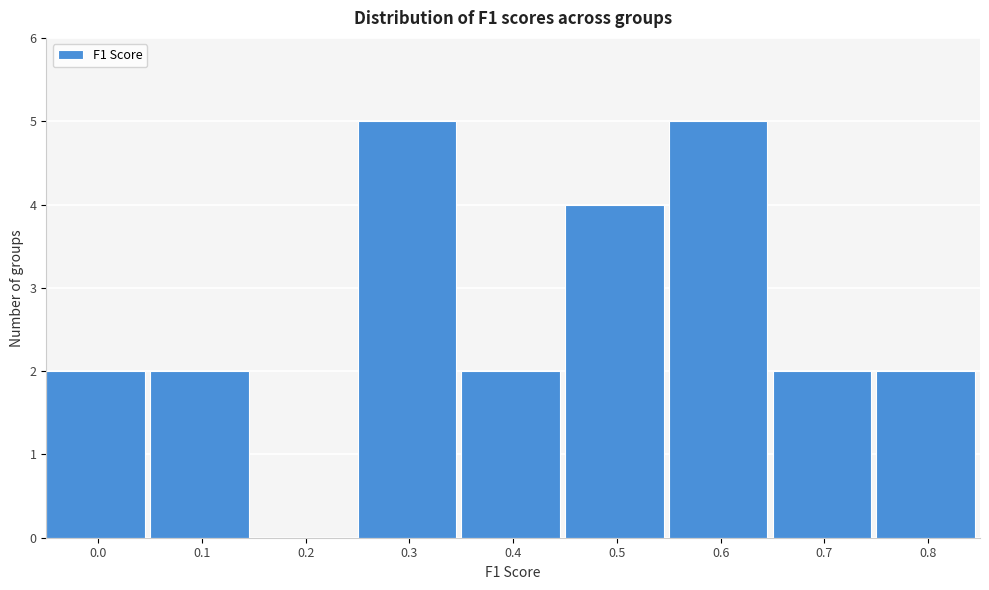

Reading left to right, extract all data points from this chart.

0.0=2	0.1=2	0.2=0	0.3=5	0.4=2	0.5=4	0.6=5	0.7=2	0.8=2